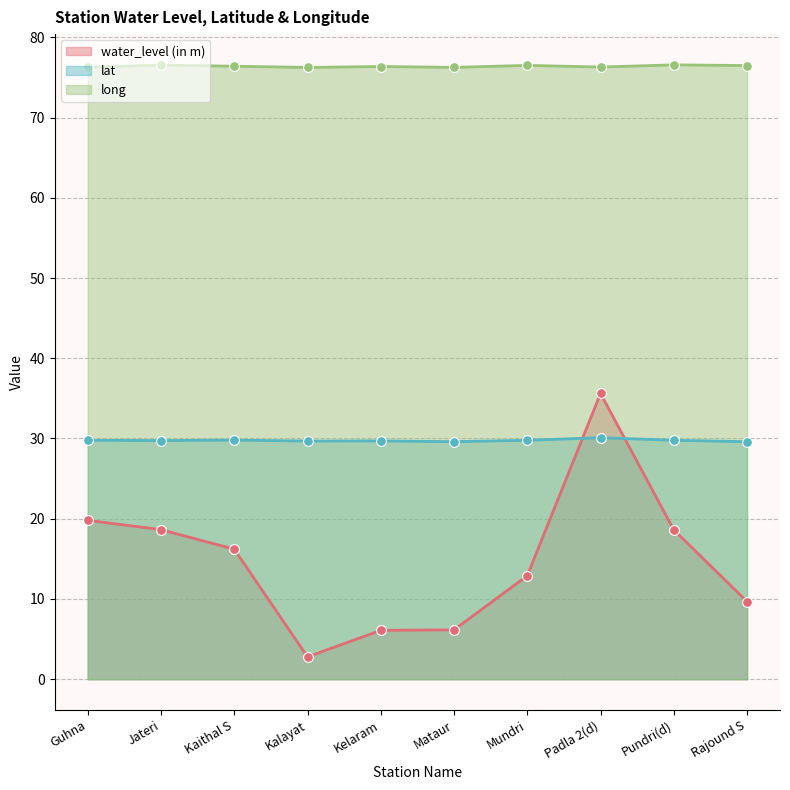

Which series contains the lowest Y value?

water_level (in m)